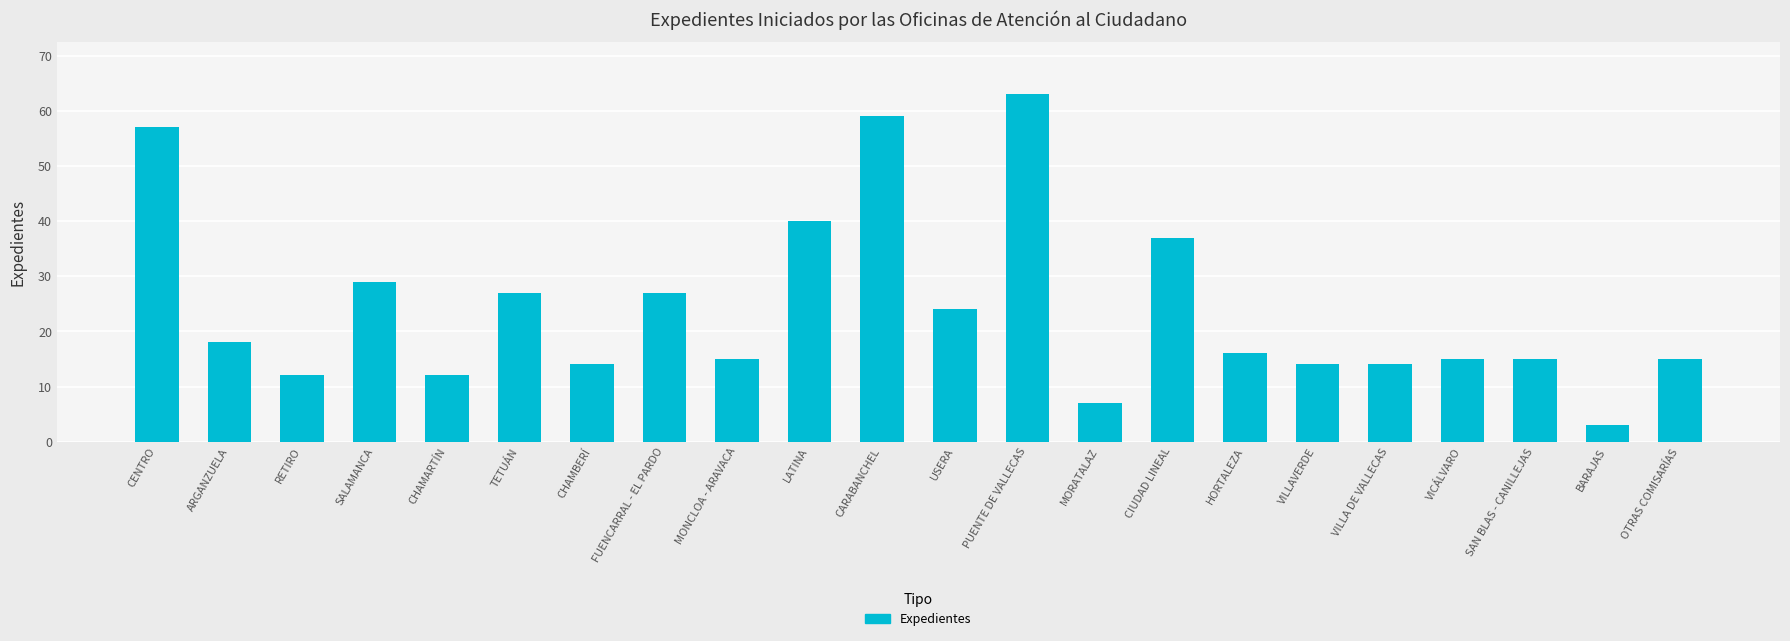

How many series are shown in this chart?

1